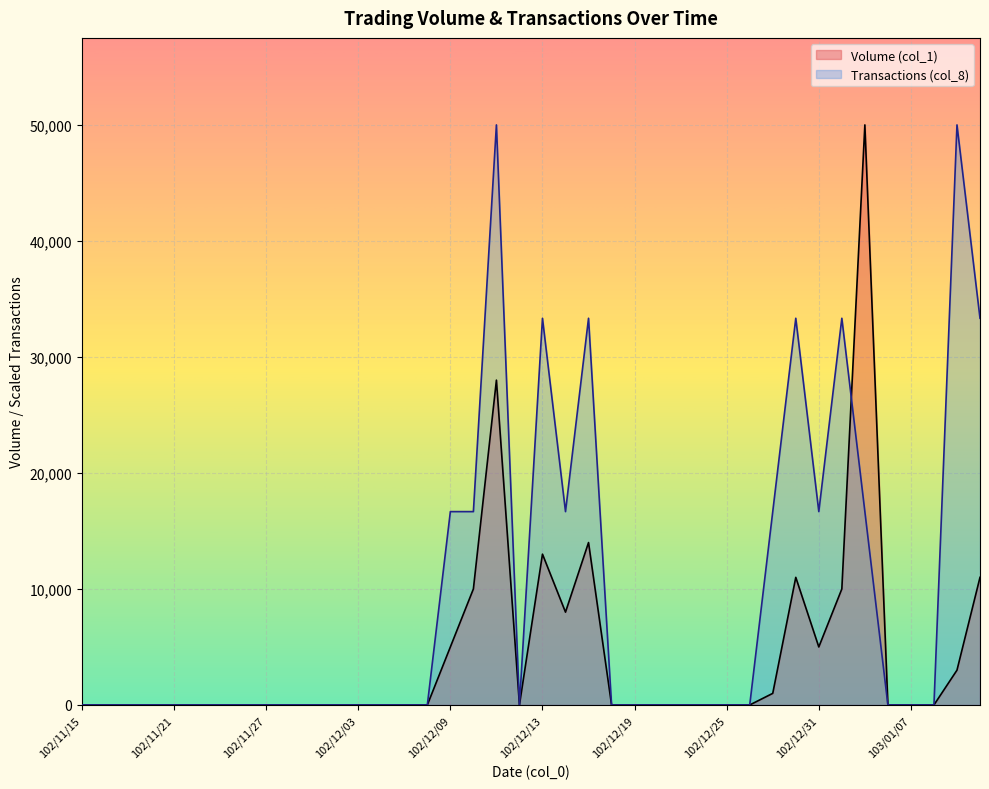

Between 102/12/10 and 102/12/23, which series saw the biggest shift?

Transactions (col_8)